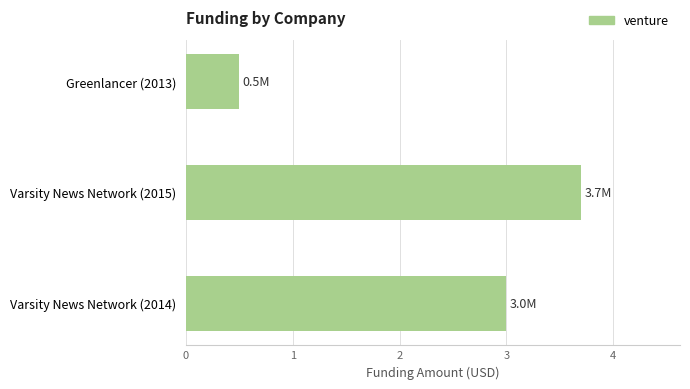

How many data points are less than 3?

1